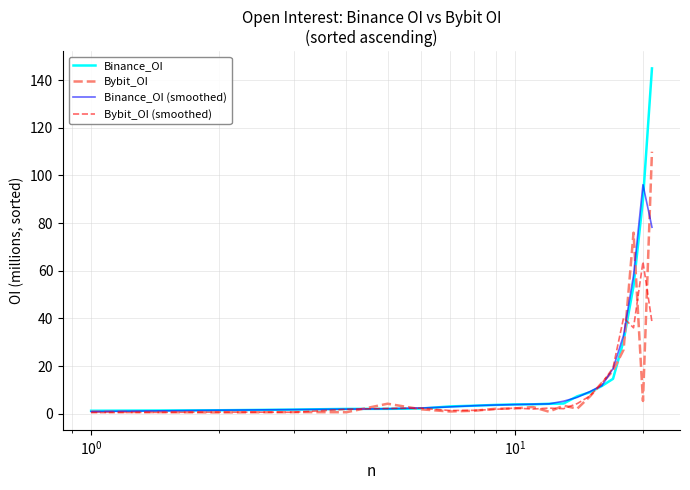

List the series in order of their peak value, lowest first.

Bybit_OI (smoothed), Binance_OI (smoothed), Bybit_OI, Binance_OI